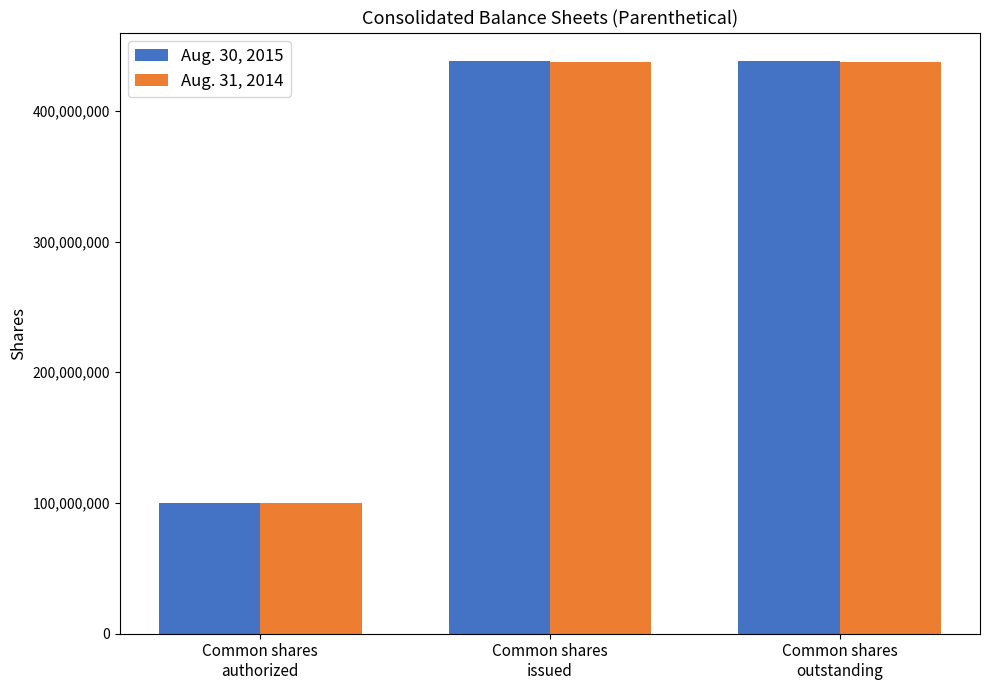

What is the approximate value of Aug. 30, 2015 at Common shares
outstanding?

437952000